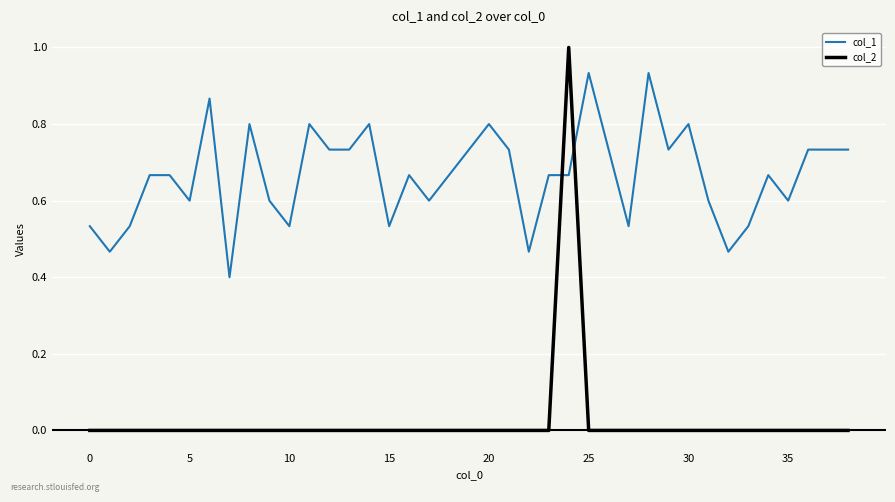

List the series in order of their overall mean, lowest first.

col_2, col_1